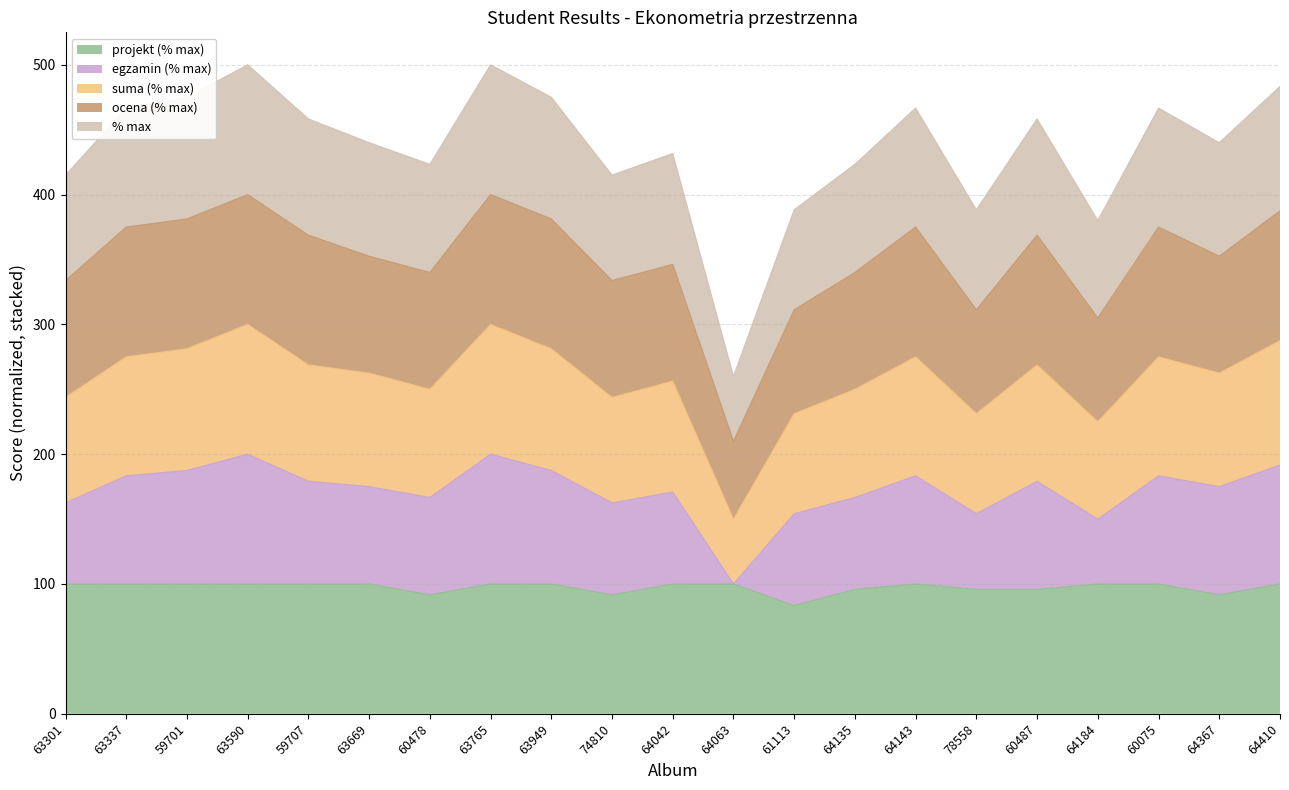

What is the total value across all series at 59707?

458.3